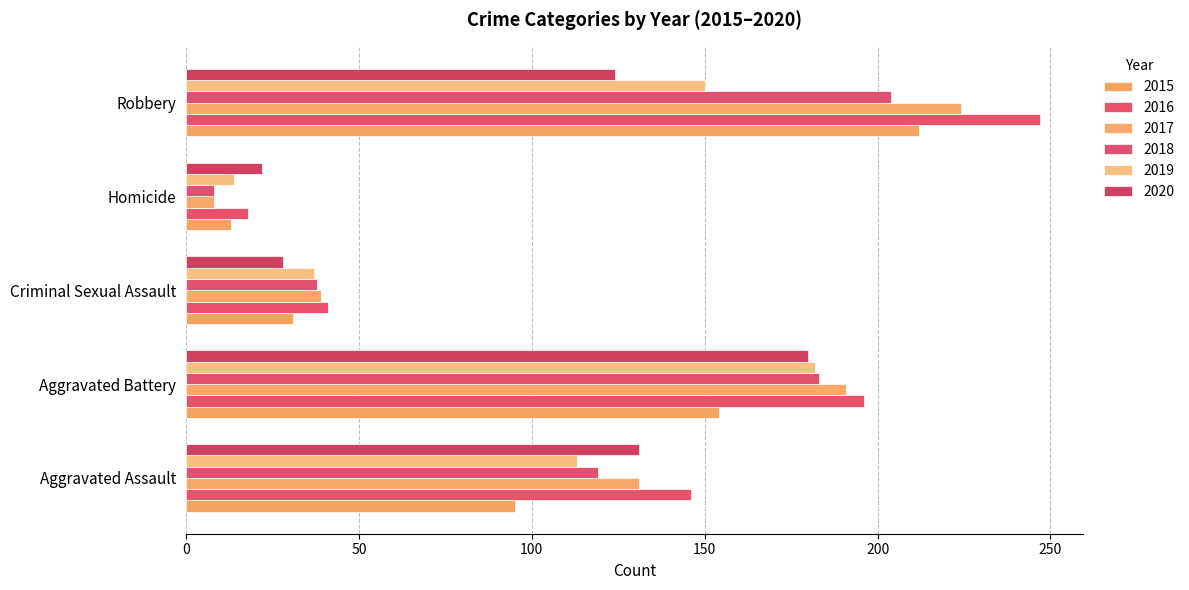

The value of 2018 at Aggravated Battery is 183. True or false?

True